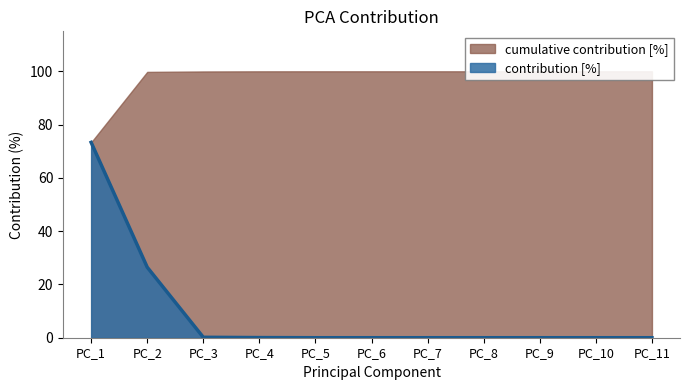

Reading left to right, list all the values displayed in this chart.

PC_1=73.3	PC_2=26.5	PC_3=0.2	PC_4=0.1	PC_5=0.0	PC_6=0.0	PC_7=0.0	PC_8=0.0	PC_9=0.0	PC_10=0.0	PC_11=0.0